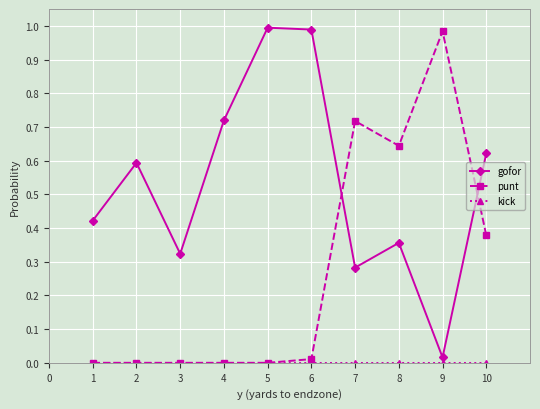

How many interior local peaks does the gofor series have?

3